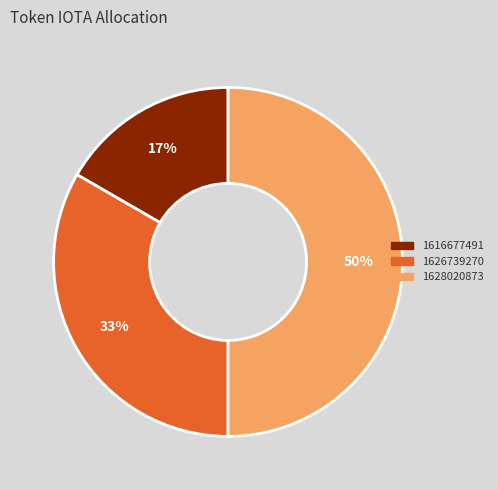

Which category has the biggest portion of the pie?

1628020873